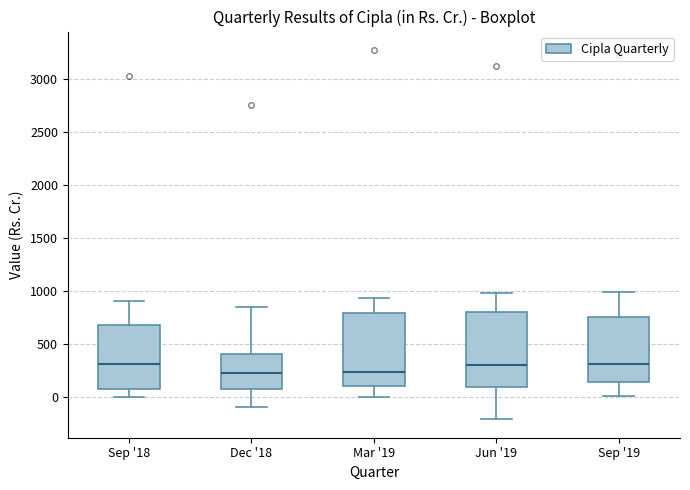

Where does the lower whisker of the box for Jun '19 end on the y-axis? The values are not printed on the chart, so give them approximately, as read against the axis.

-200